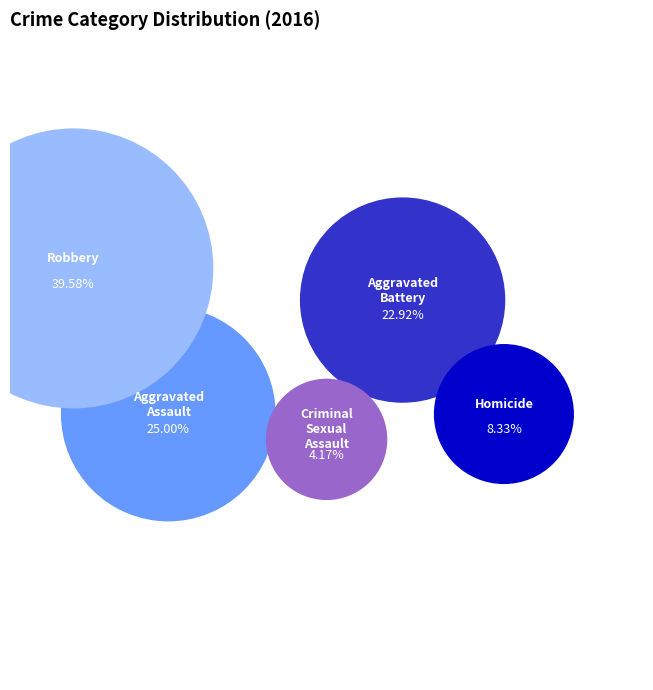

Rank the categories by value from lowest to highest.

Criminal Sexual Assault, Homicide, Aggravated Battery, Aggravated Assault, Robbery